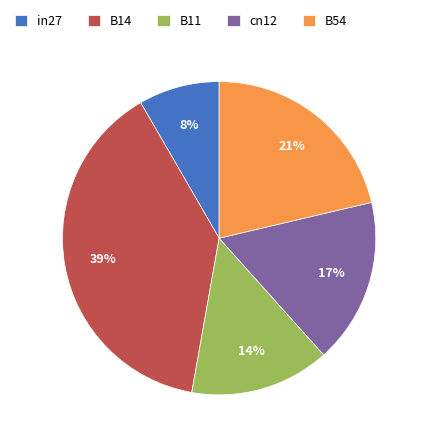

Is the sum of B11 and B54 greater than half?

No